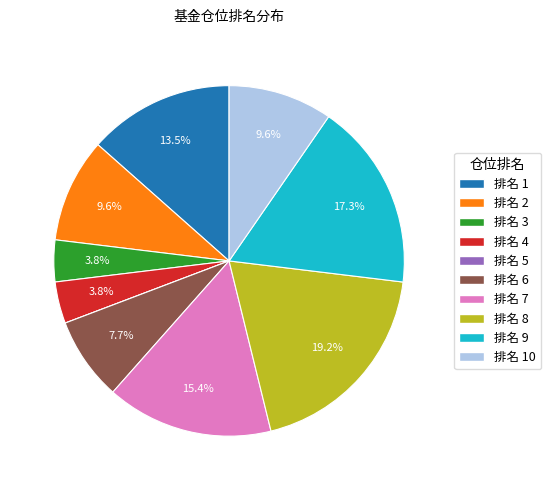

Is there any slice that represents more than half of the pie?

No